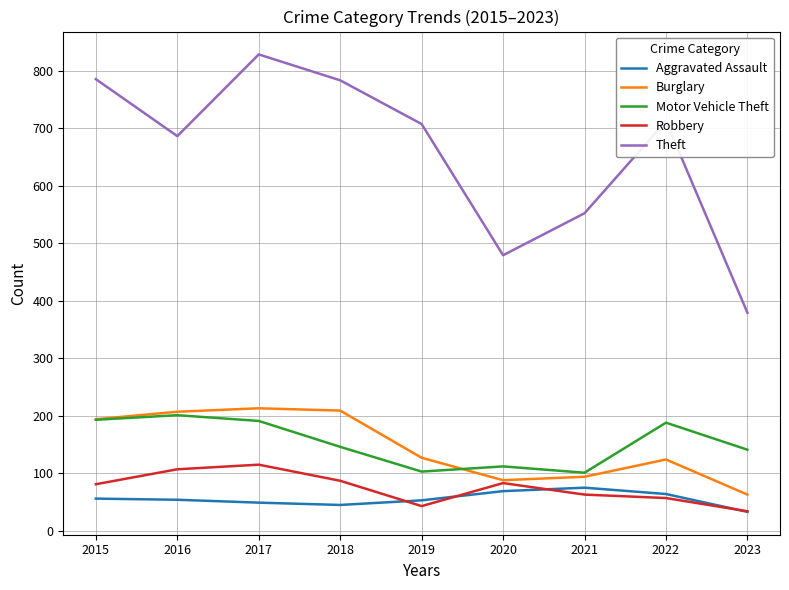

What is the difference between the Theft values at 2018 and 2017?

45